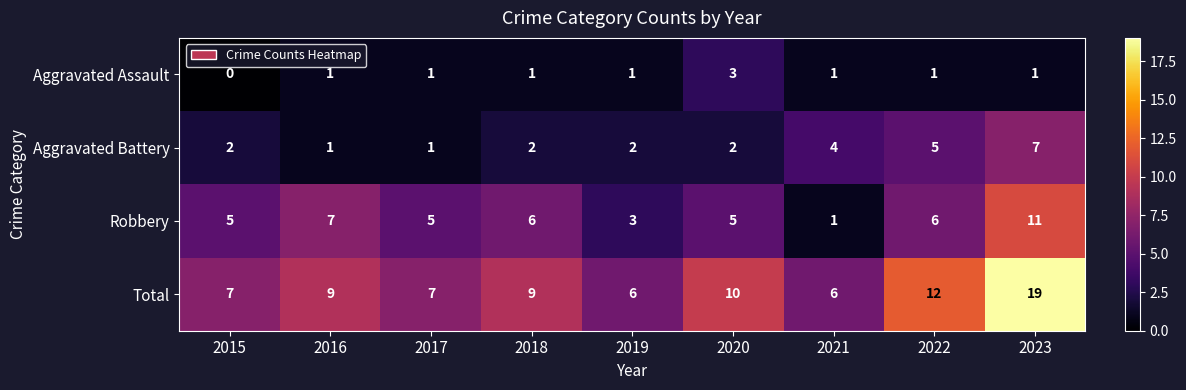

What is the difference between the highest and lowest values at 2017?

6